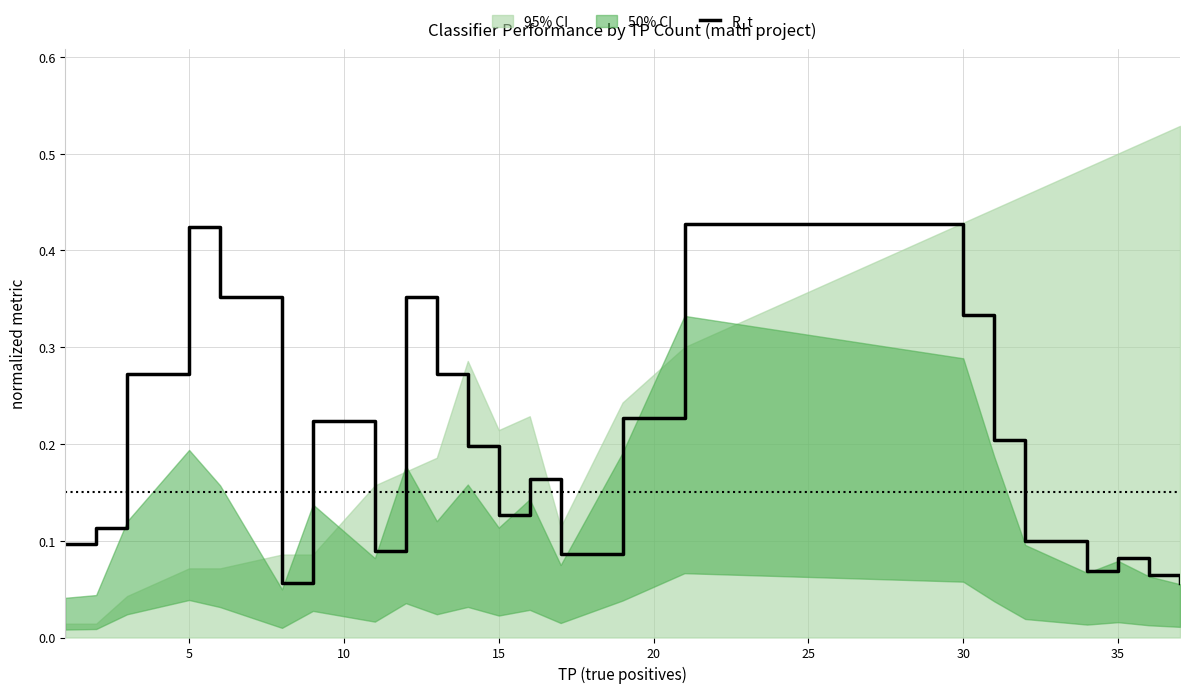

What is the value of the 3rd point from the left?

0.3